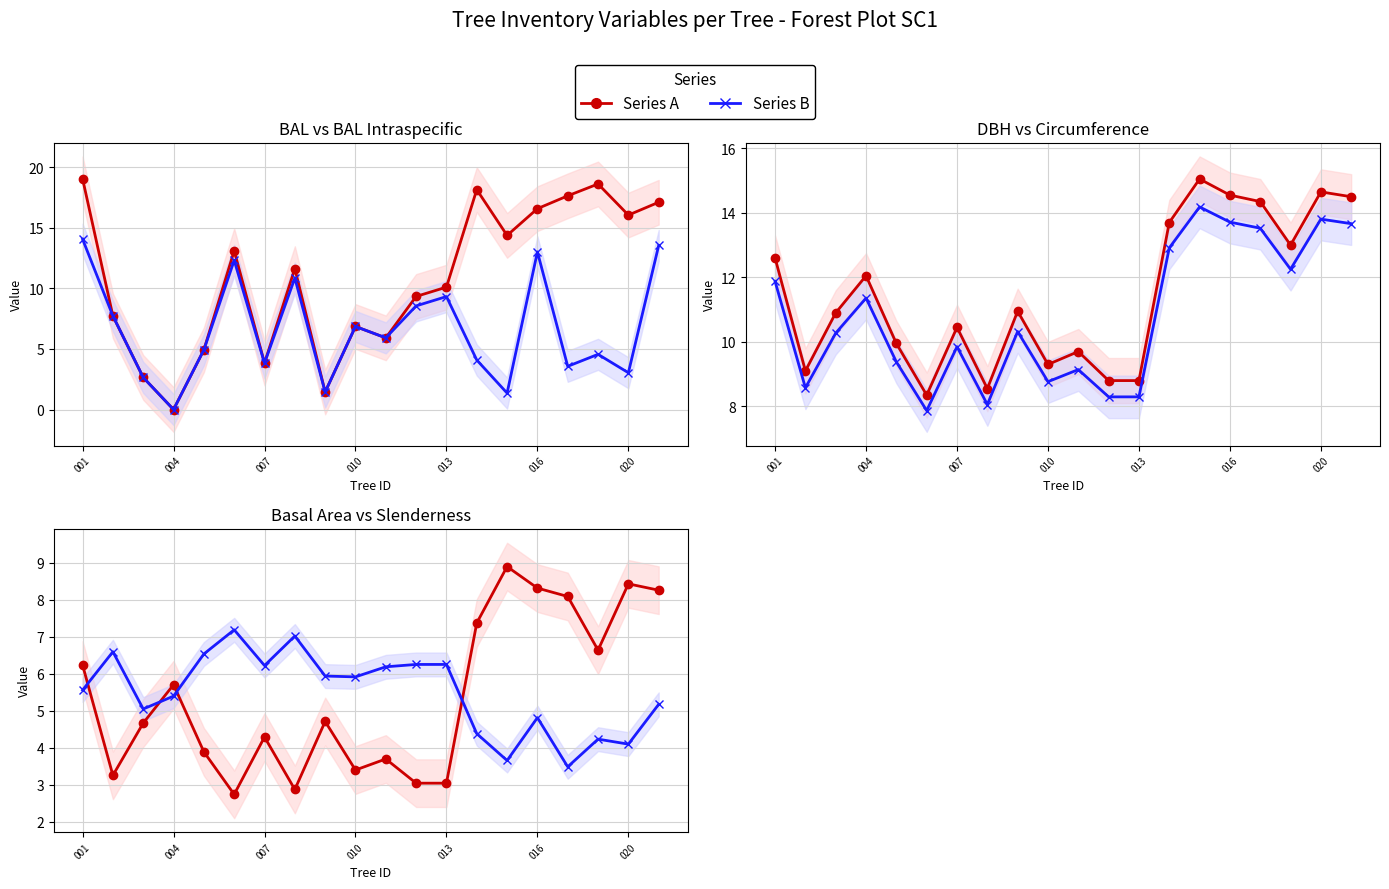

The g series shows 3.7 at 10. True or false?

True